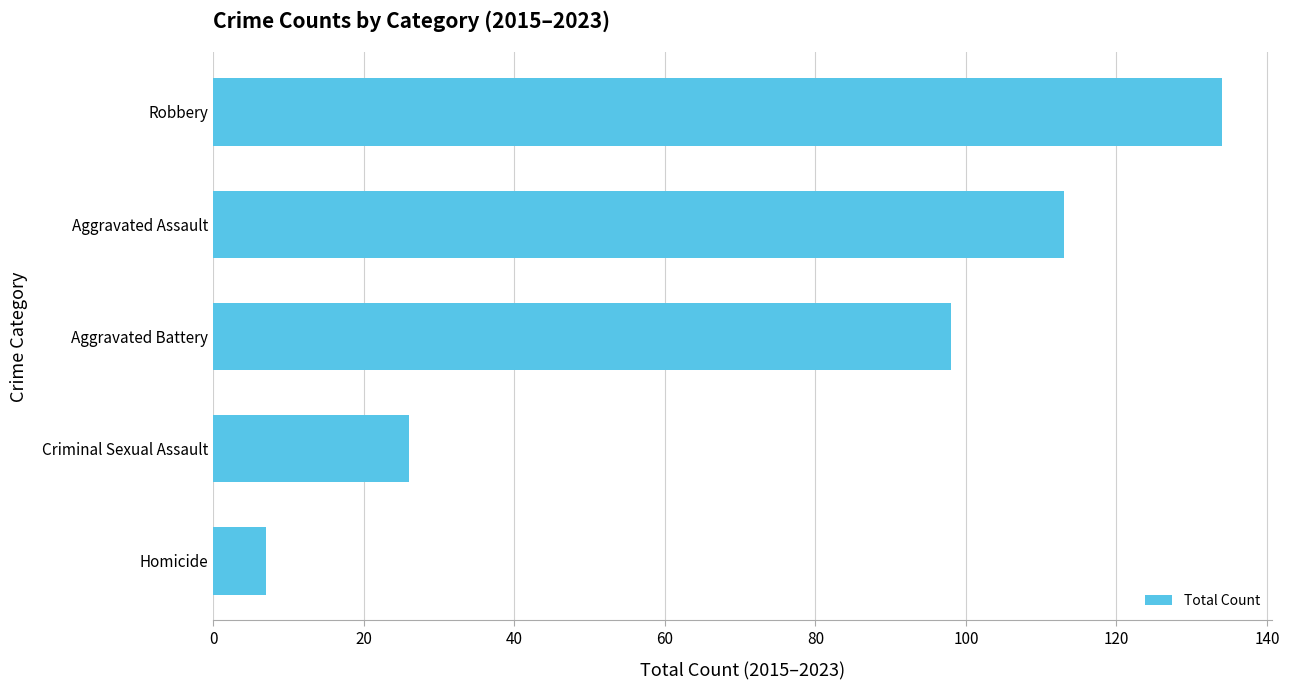

Reading bottom to top, transcribe all the data shown in this chart.

Homicide=7	Criminal Sexual Assault=26	Aggravated Battery=98	Aggravated Assault=113	Robbery=134